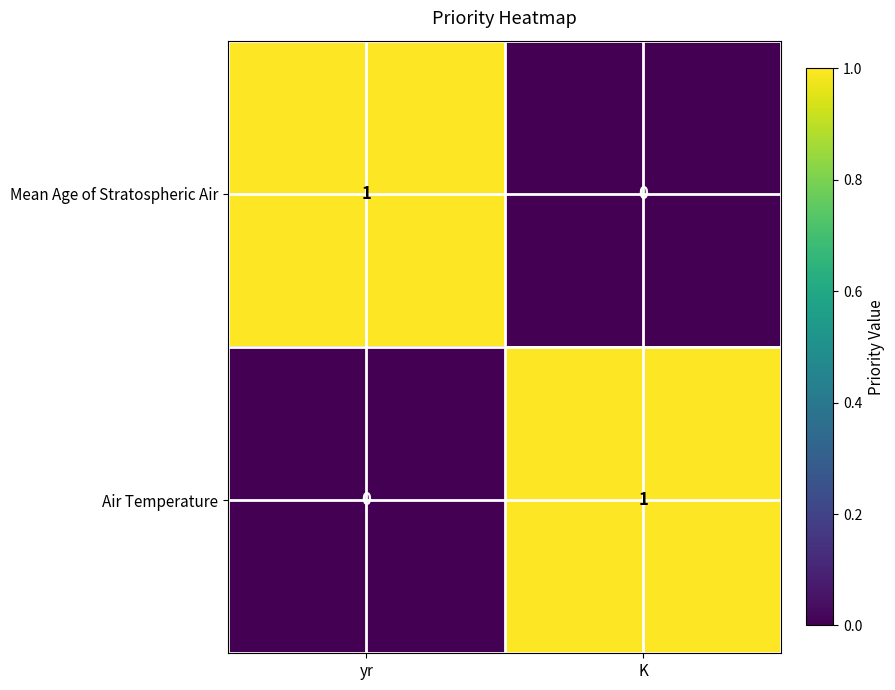

Which category has the lowest value in the Mean Age of Stratospheric Air series?

K